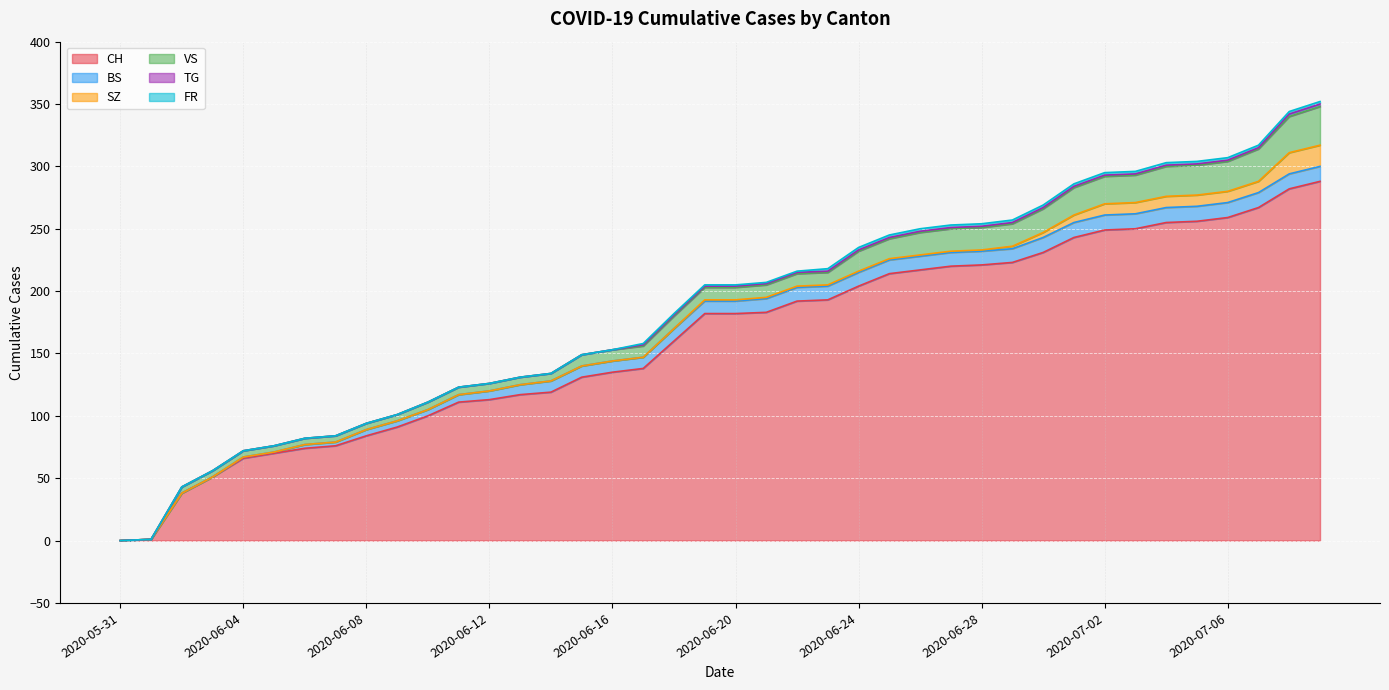

Which category has the lowest value in the SZ series?

2020-05-31